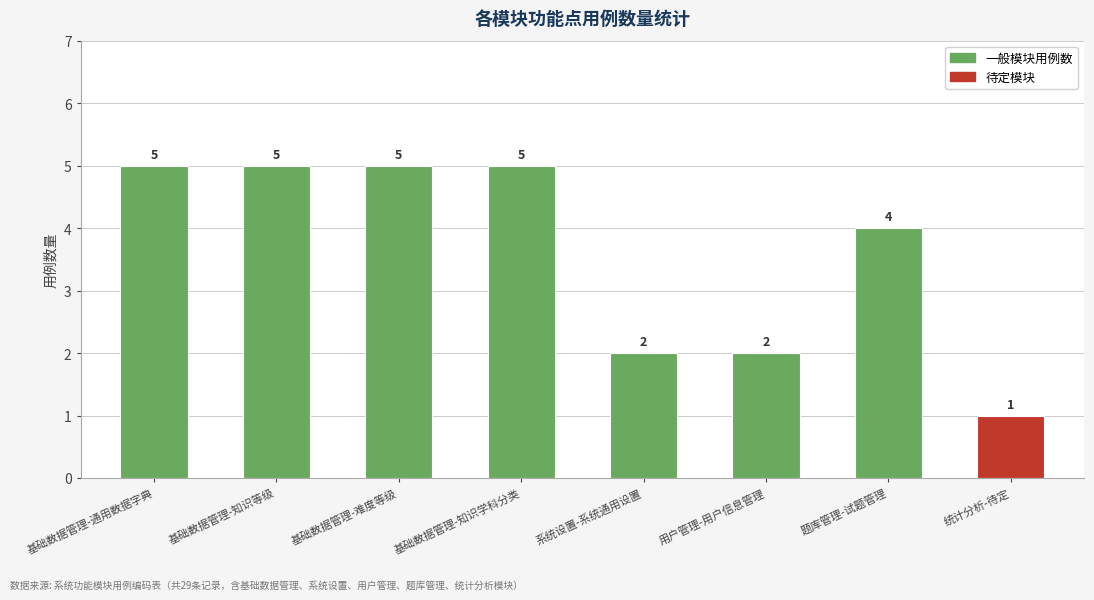

The value at 基础数据管理-知识等级 is 3. True or false?

False